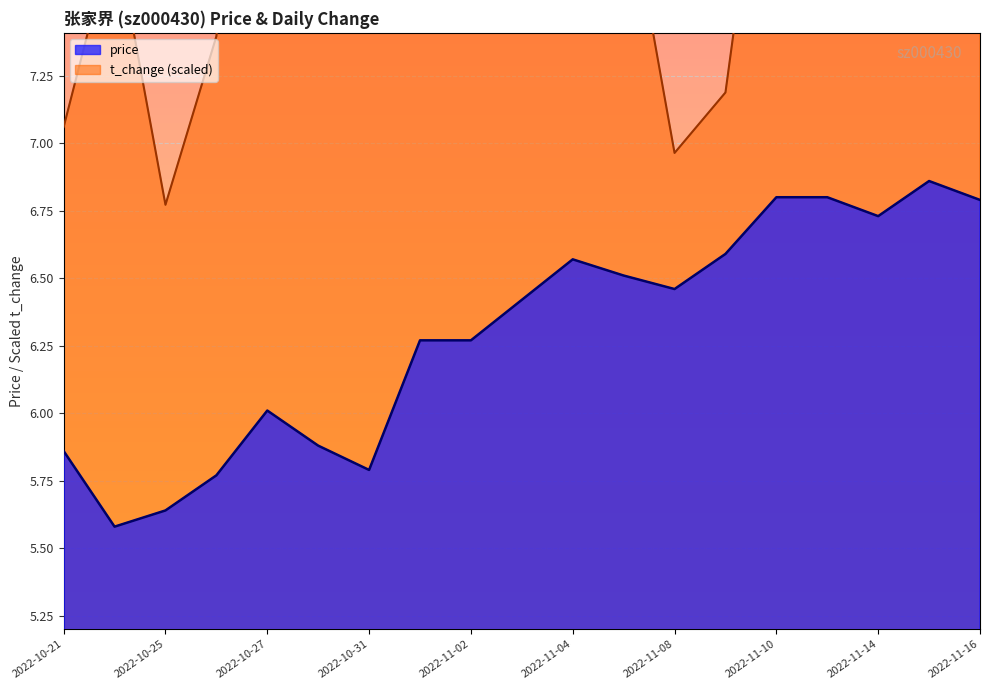

Is the value of price at 2022-10-25 greater than the value of t_change at 2022-11-08?

No